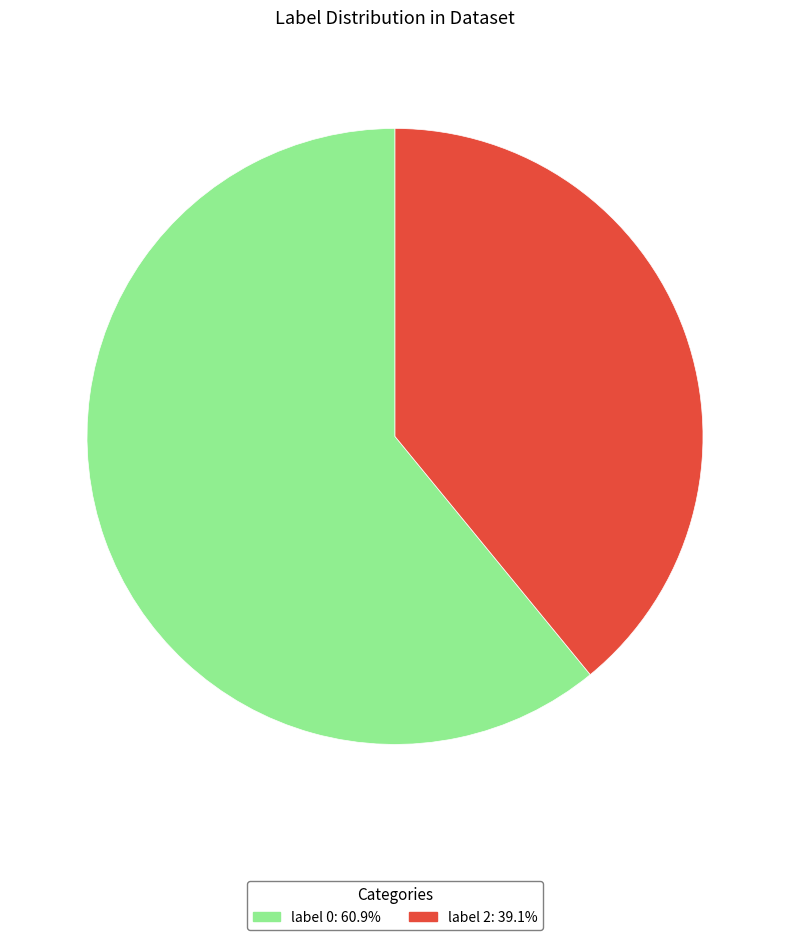

Rank the categories by value from highest to lowest.

label 0, label 2